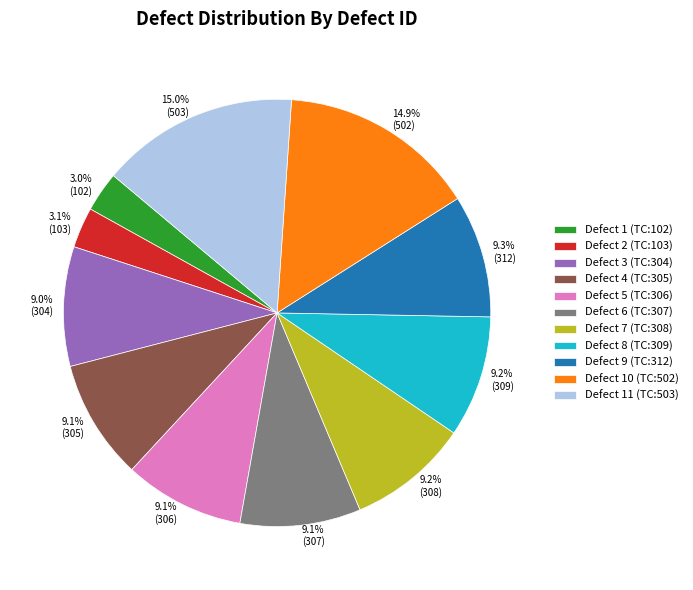

What is the ratio of the value at Defect 6 (TC:307) to the value at Defect 3 (TC:304)?

1.0